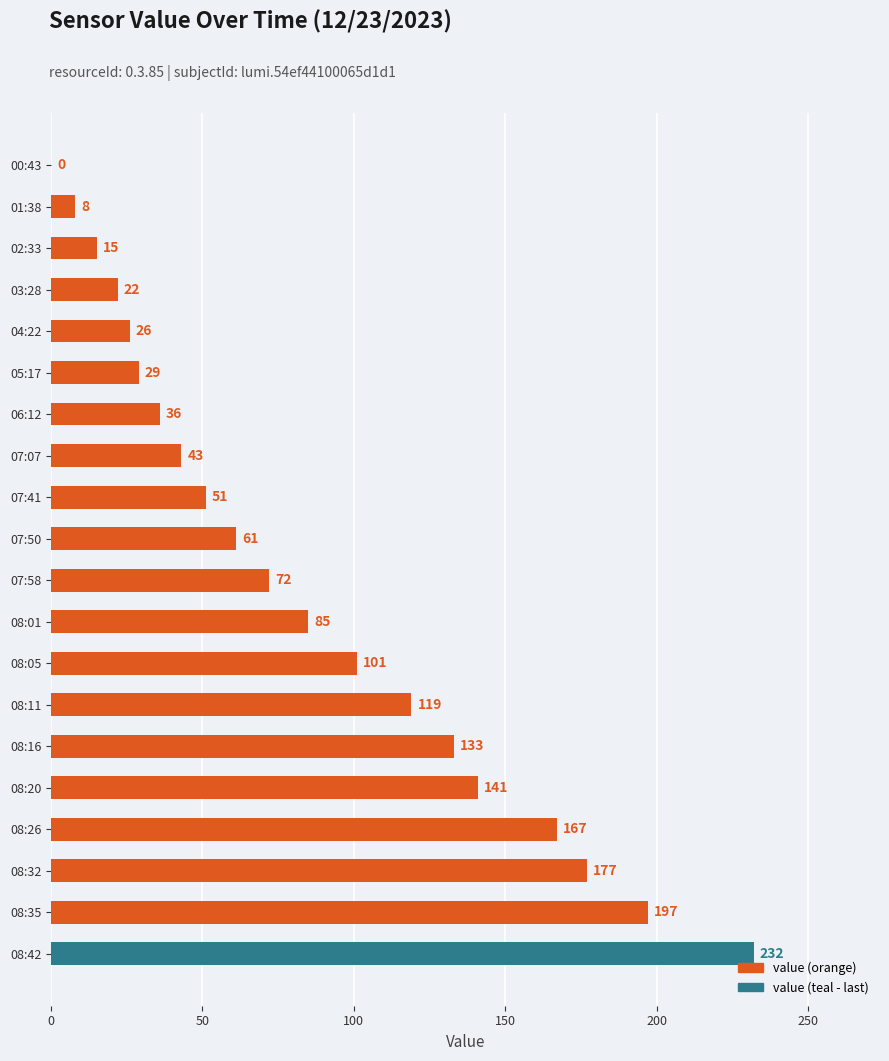

What is the sum of all values?

1715